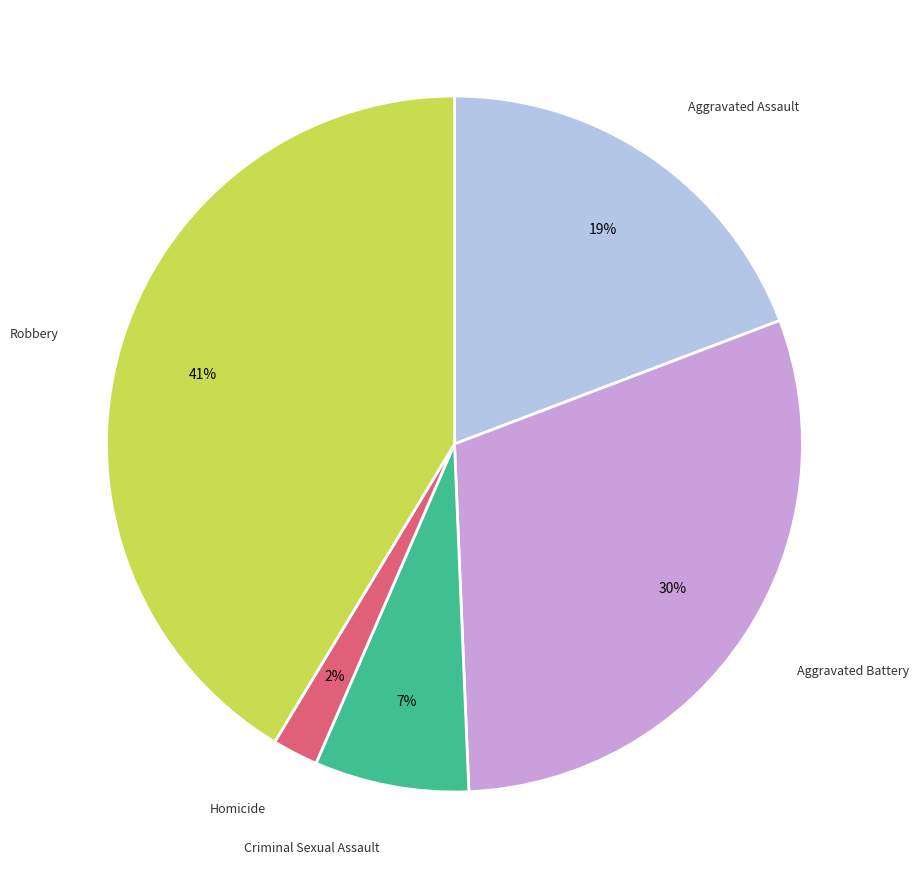

Count the number of slices in the pie.

5